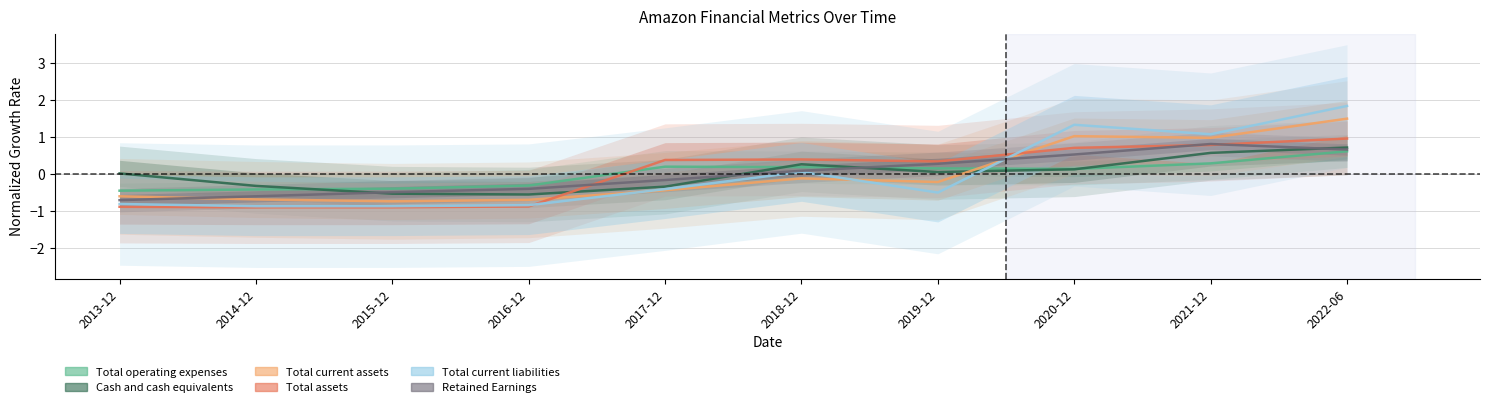

Is the value of Retained Earnings at 2016-12 greater than the value of Total current liabilities at 2018-12?

No